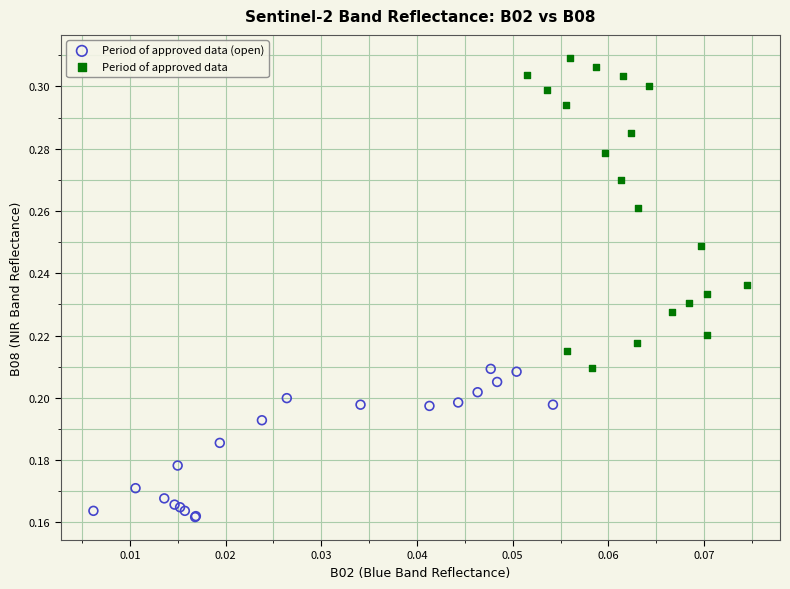

Which series has the widest spread of Y values?

Period of approved data